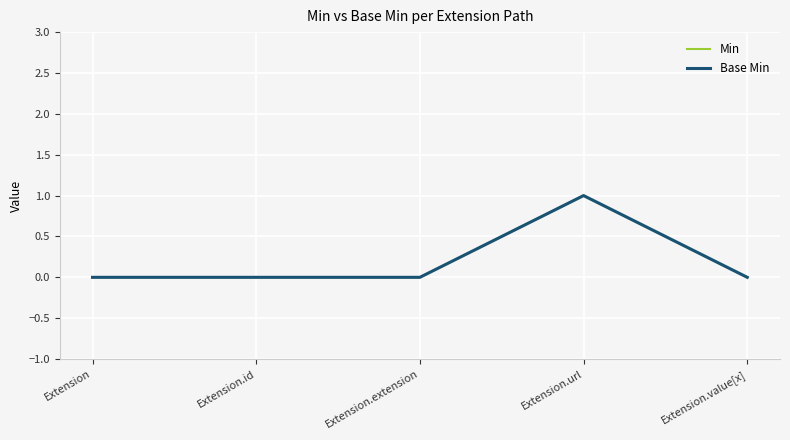

Does the chart display data point markers on the line(s)?

No